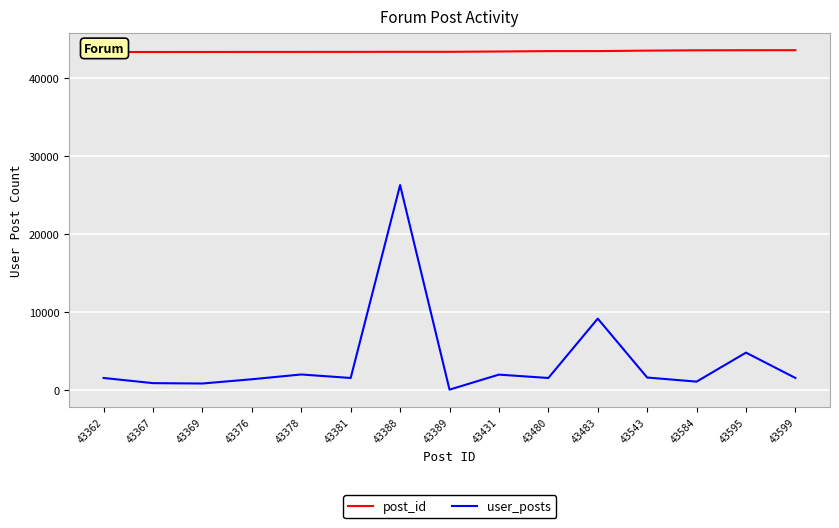

At which category is the sum across all series the highest?

43388